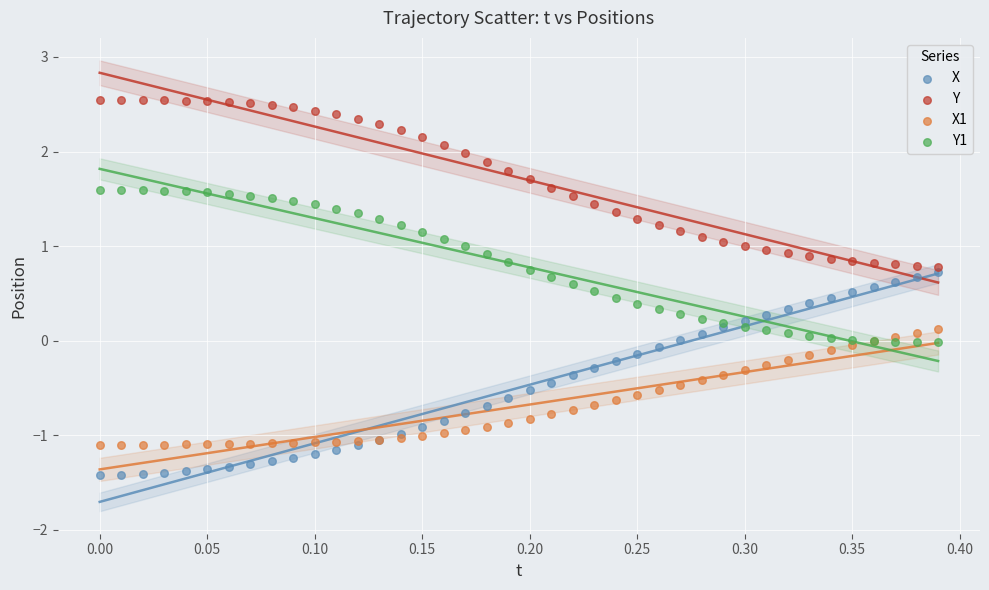

Which series reaches the minimum Y coordinate?

X